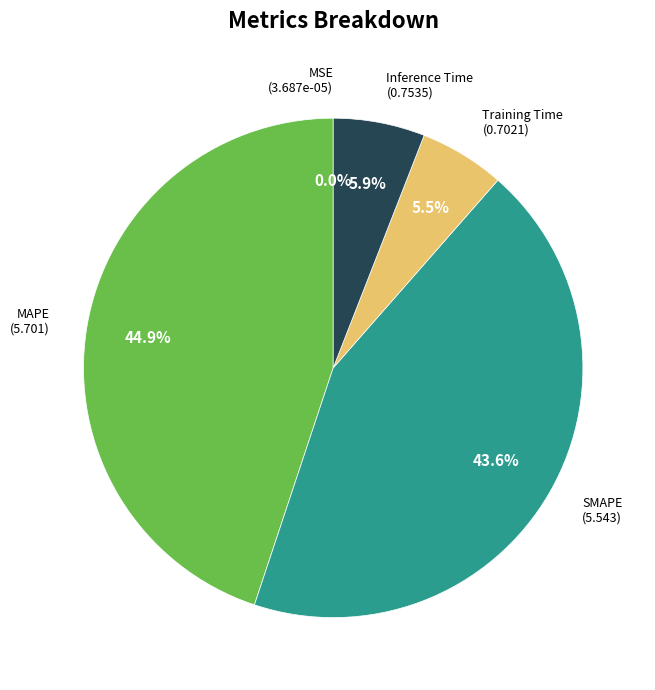

To the nearest percent, what is the difference between the SMAPE and Inference Time slice percentages?

38%